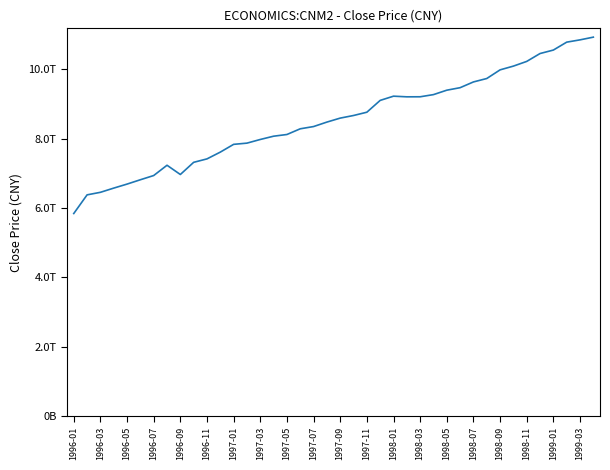

Does the chart have visible grid lines?

No